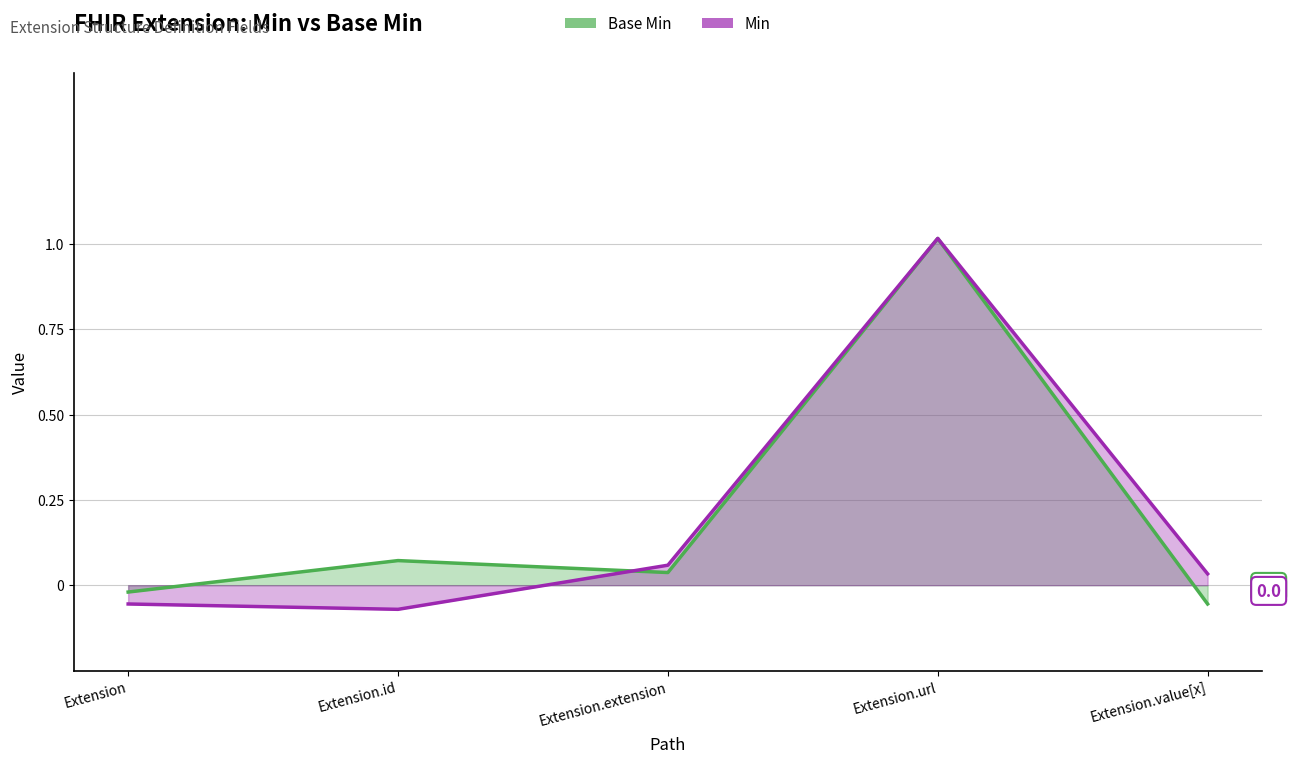

What is the average value?

0.2